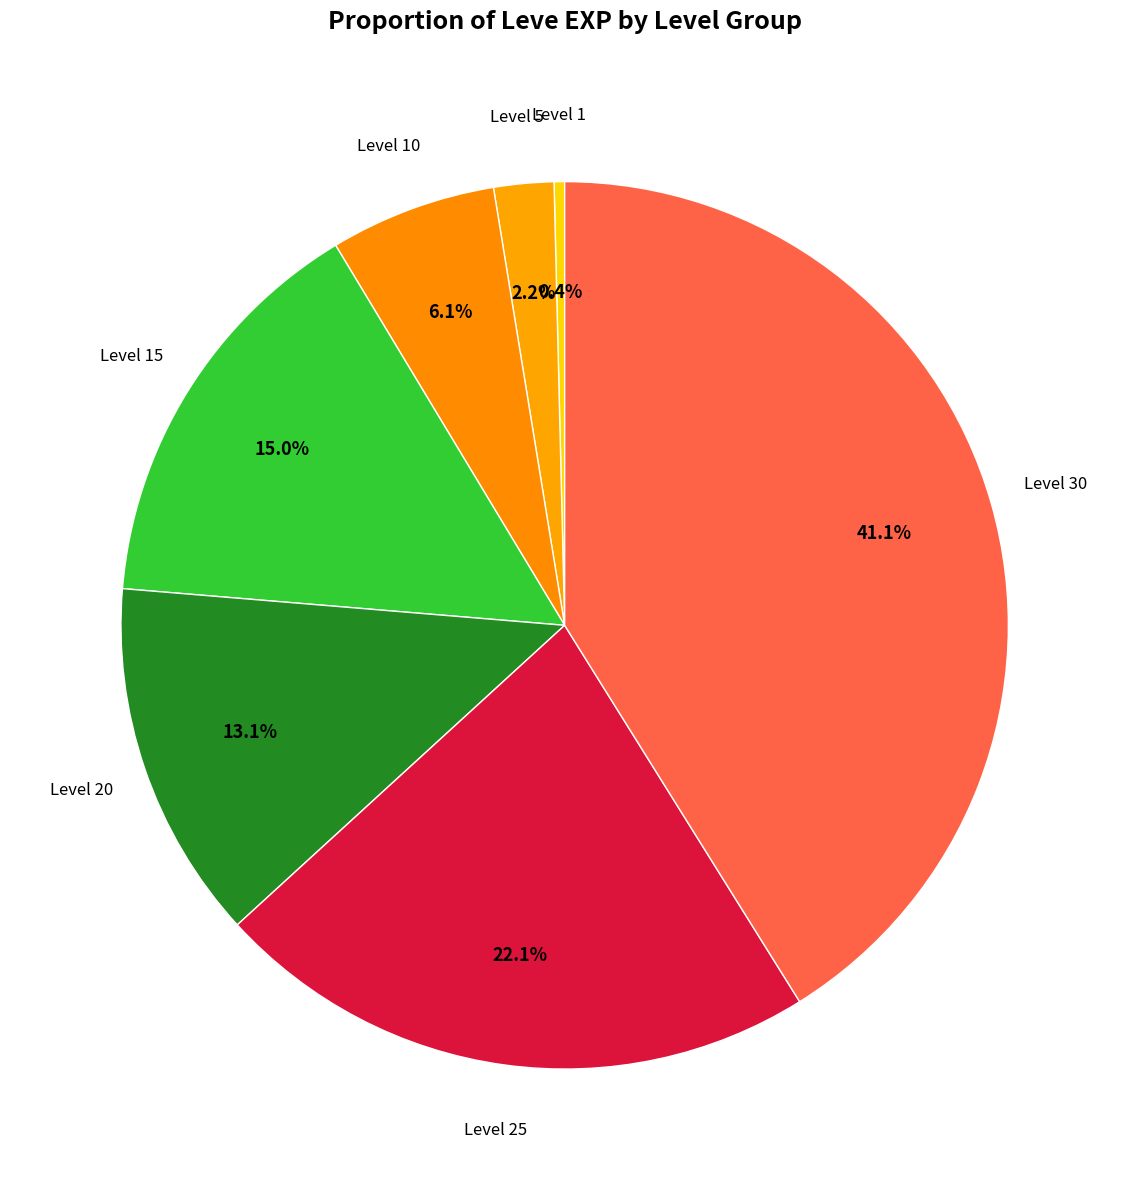

How many slices are in this pie chart?

7